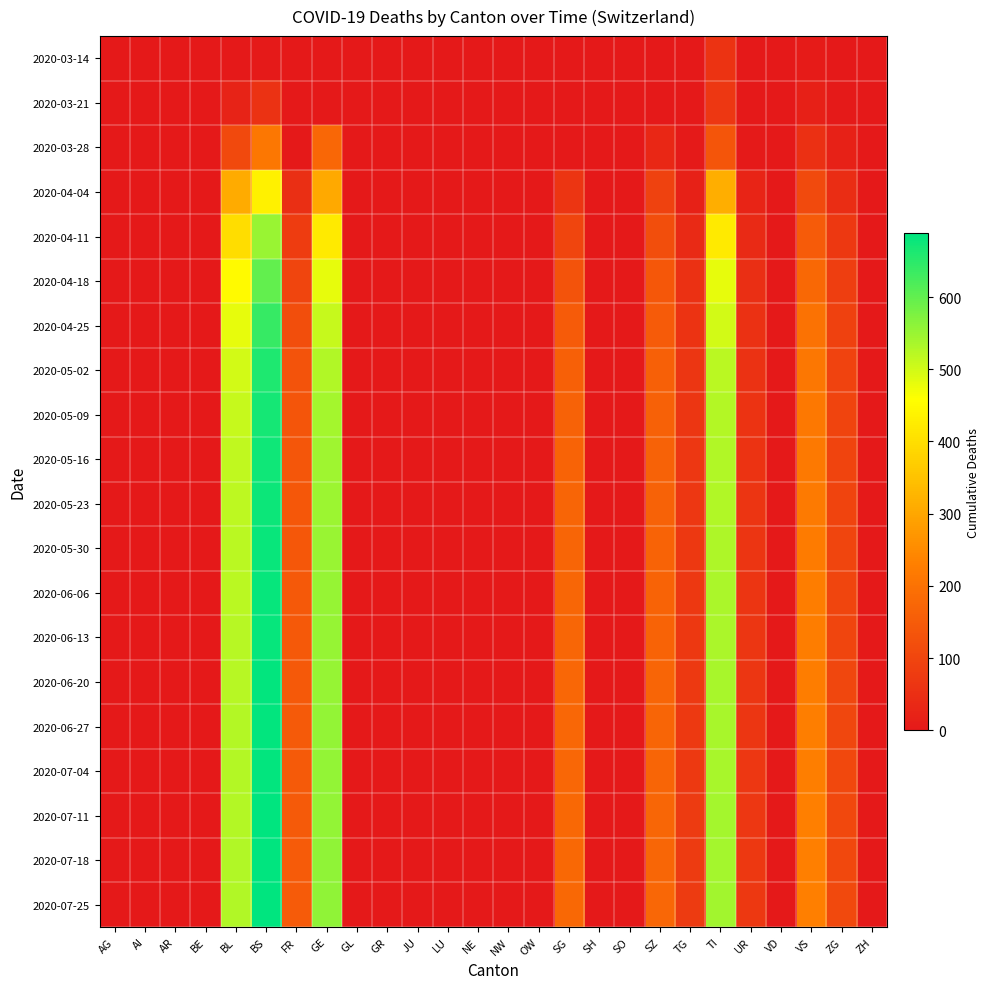

What is the total value across all series at VS?

3623